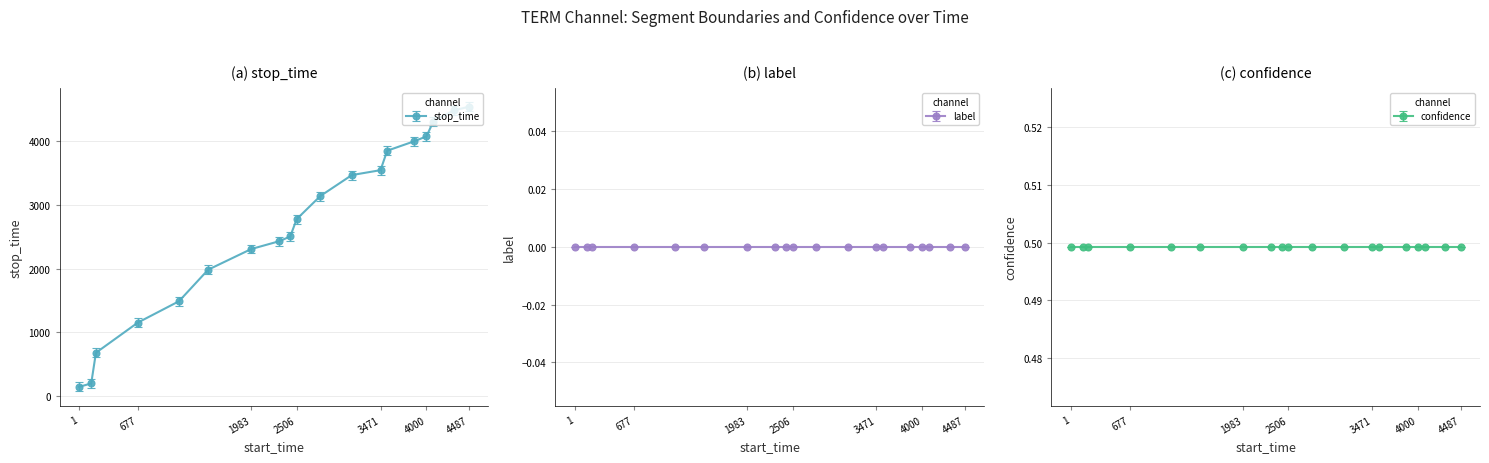

How many categories are shown in the chart?

19